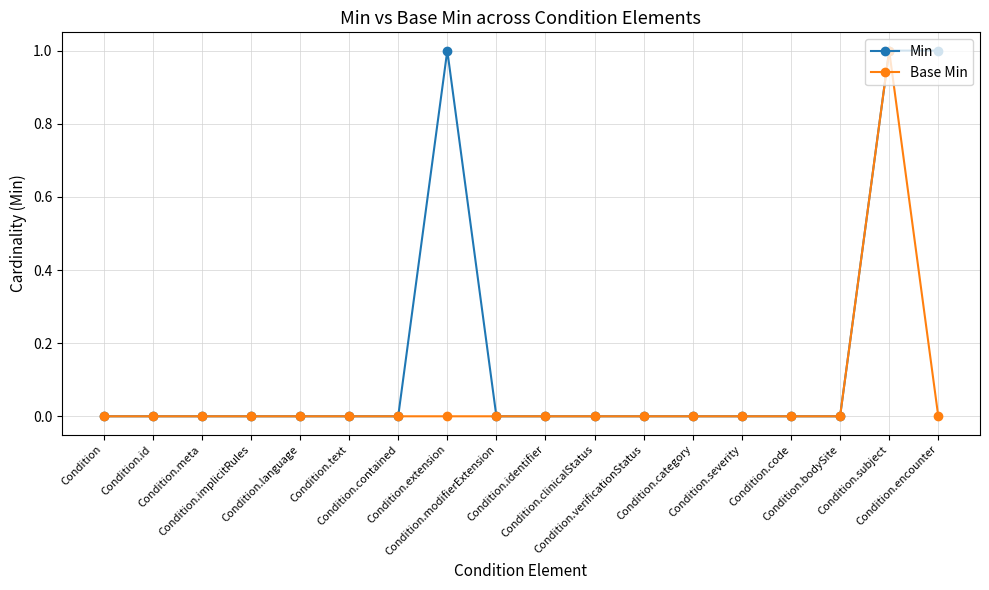

List the series in order of their overall mean, highest first.

Min, Base Min